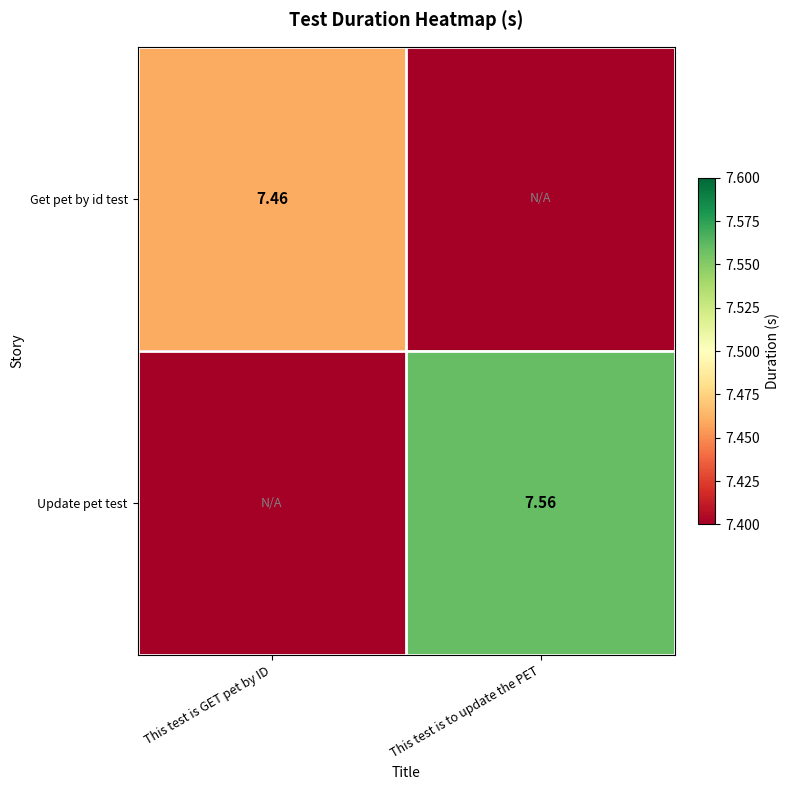

Is the value of Update pet test at This test is to update the PET greater than the value of Get pet by id test at This test is GET pet by ID?

Yes